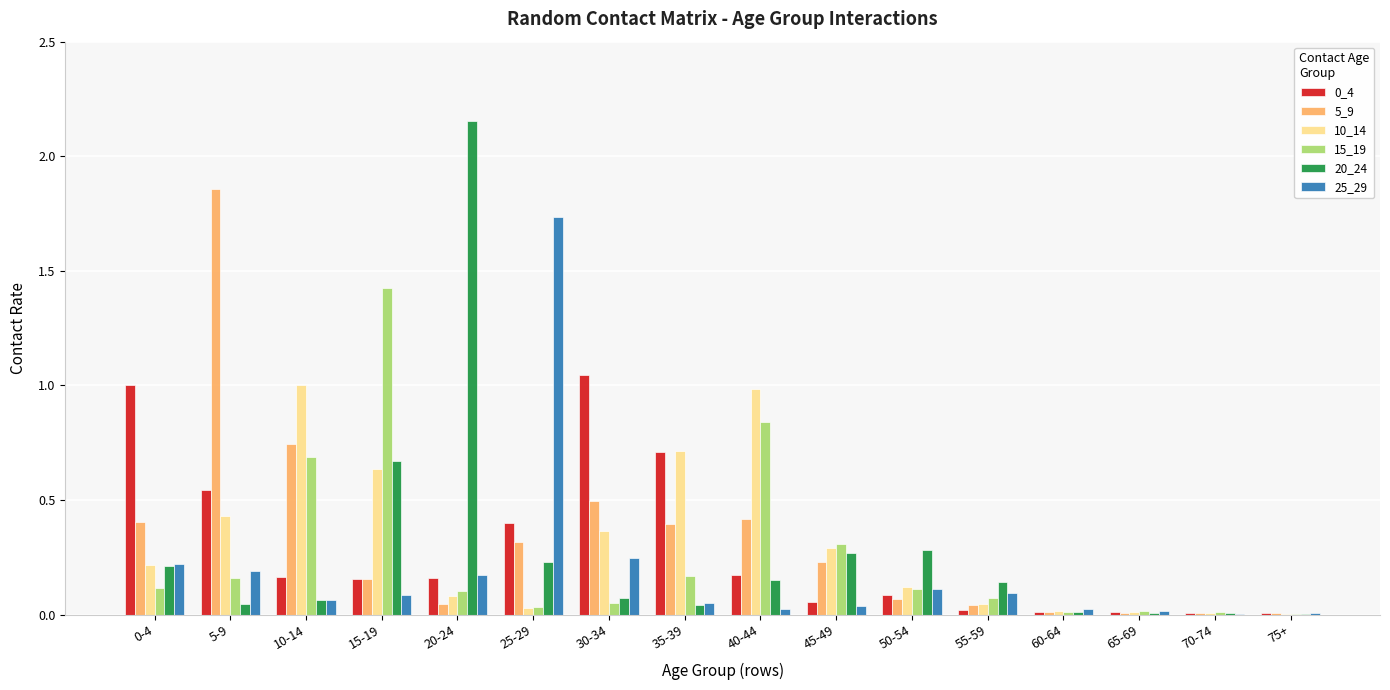

What is the sum of all 25_29 values?

3.1